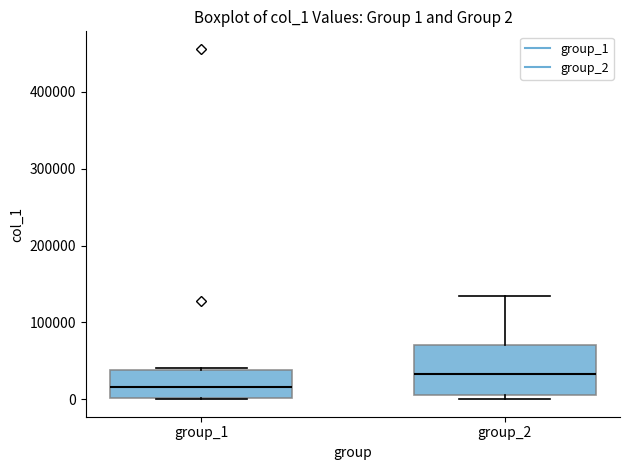

Which box has the lowest median line?

group_1